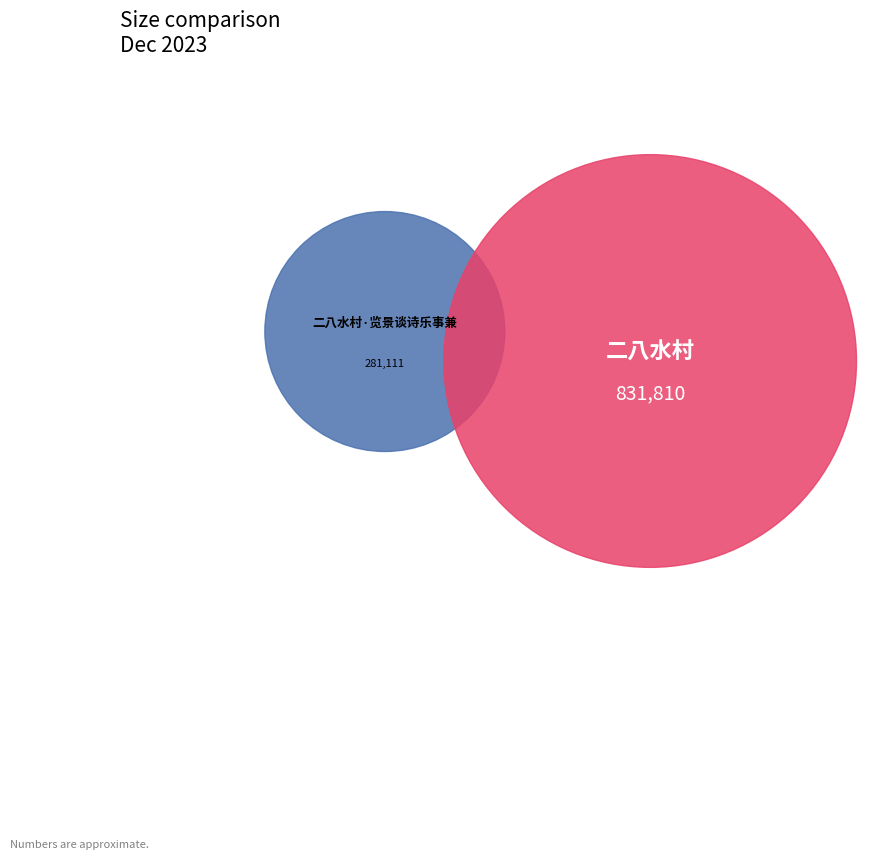

What is the largest slice in the pie chart?

二八水村